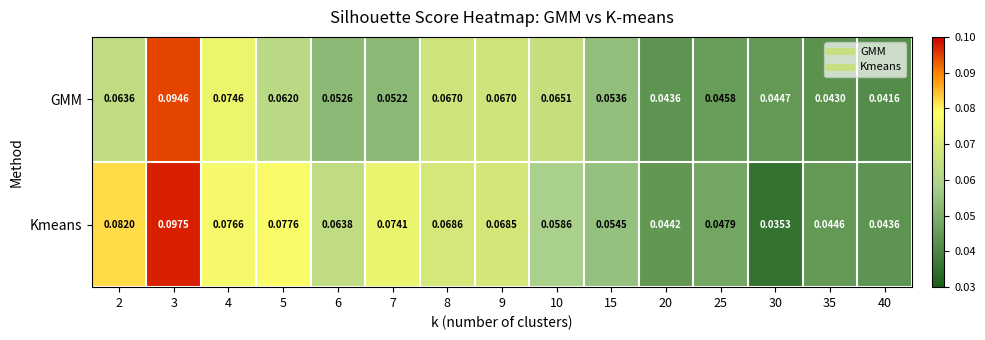

List the series in order of their overall mean, lowest first.

GMM, Kmeans